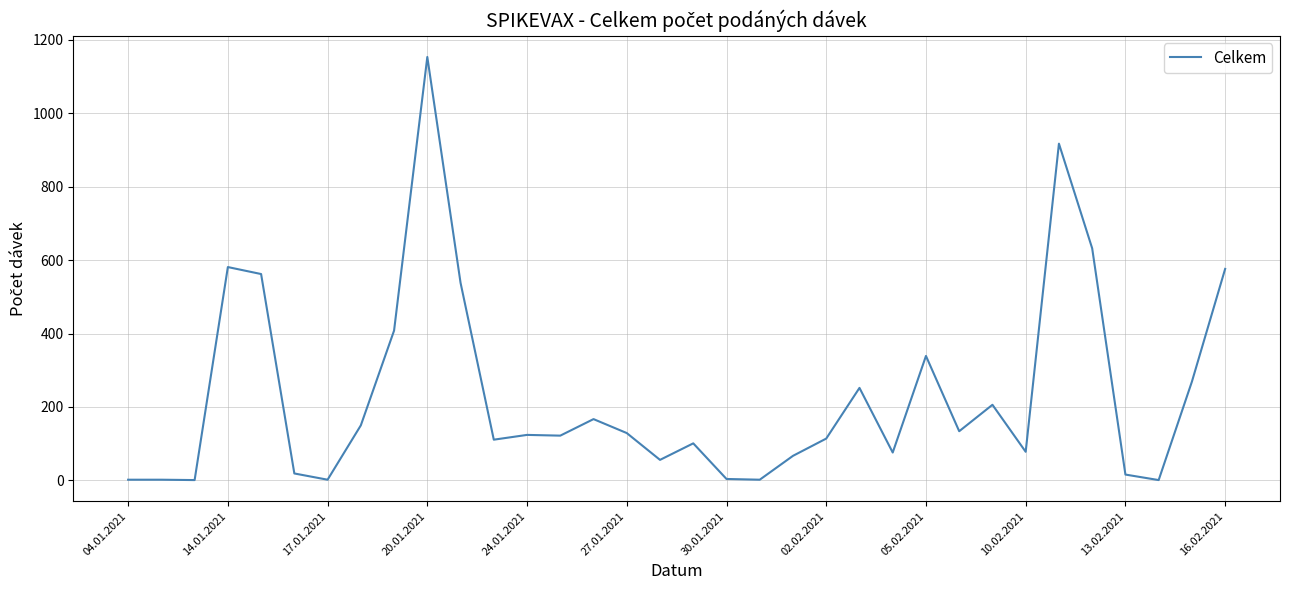

What is the greatest value displayed?

1153